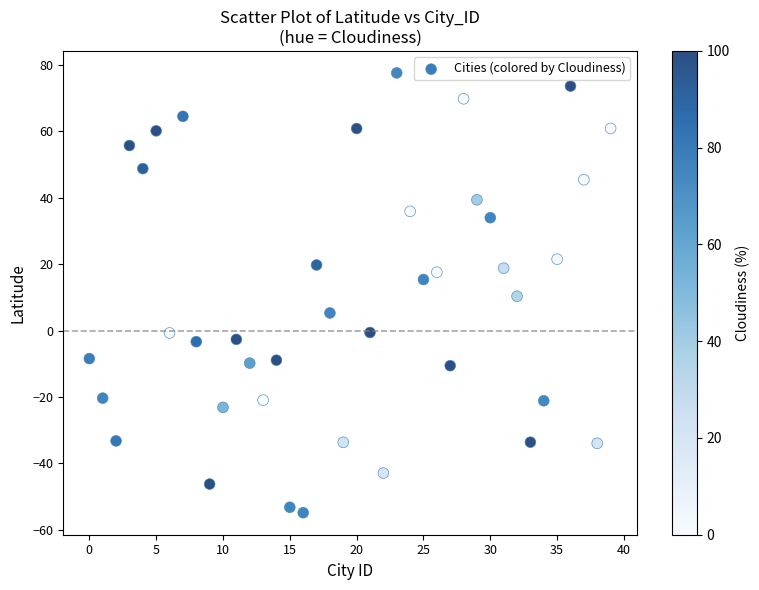

How many data points are displayed?

40